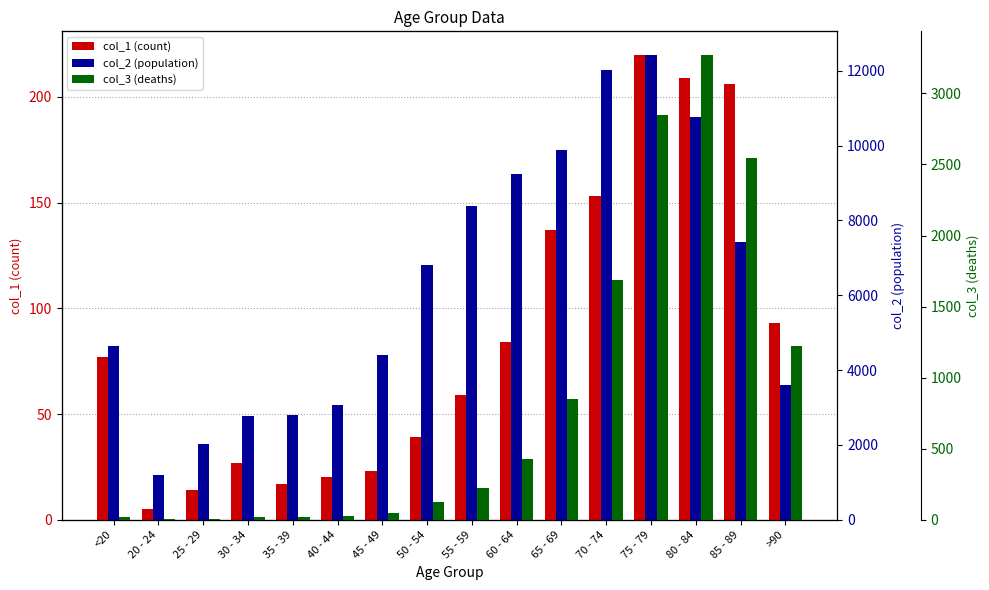

What is the average value of the col_2 (population) series?

6343